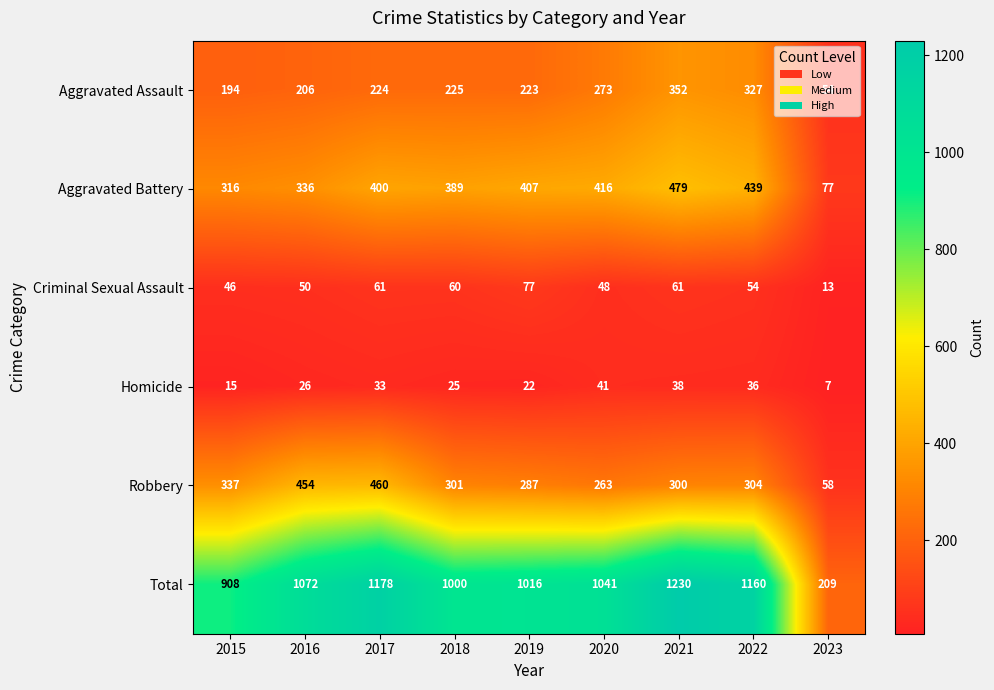

What is the minimum value shown in the chart?

7